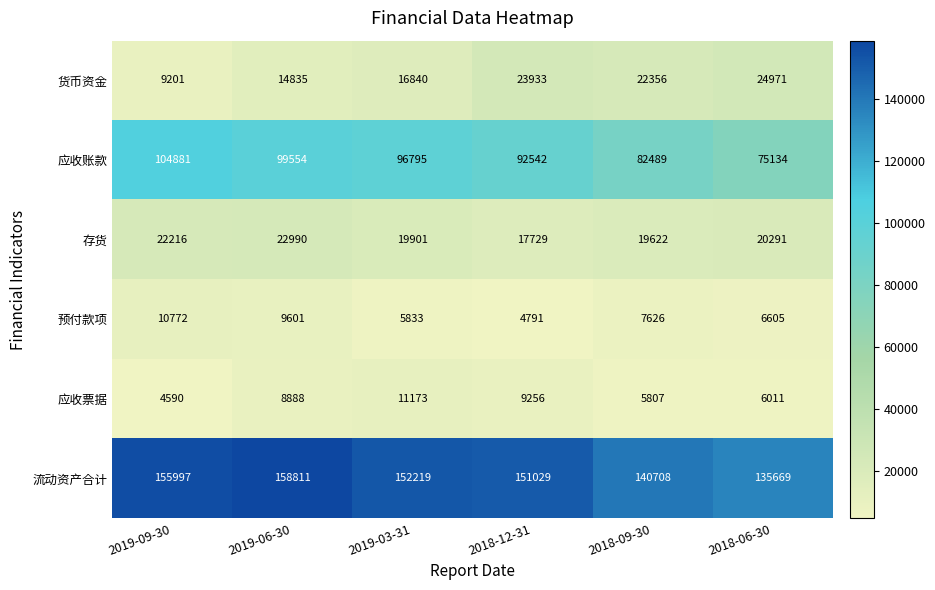

At which category is the sum across all series the highest?

2019-06-30